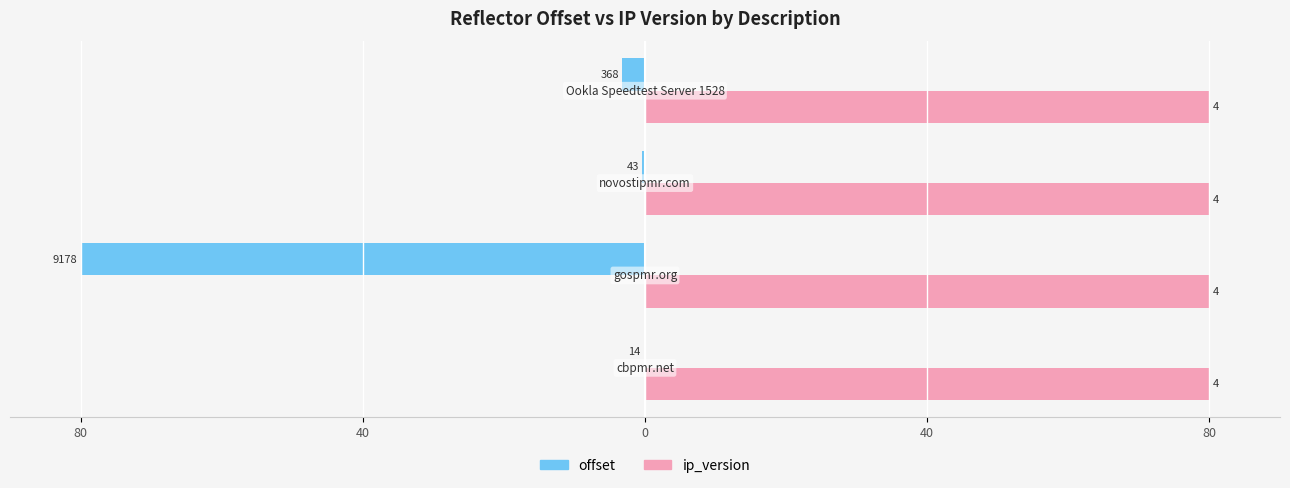

What are all the series names shown in the legend?

offset, ip_version